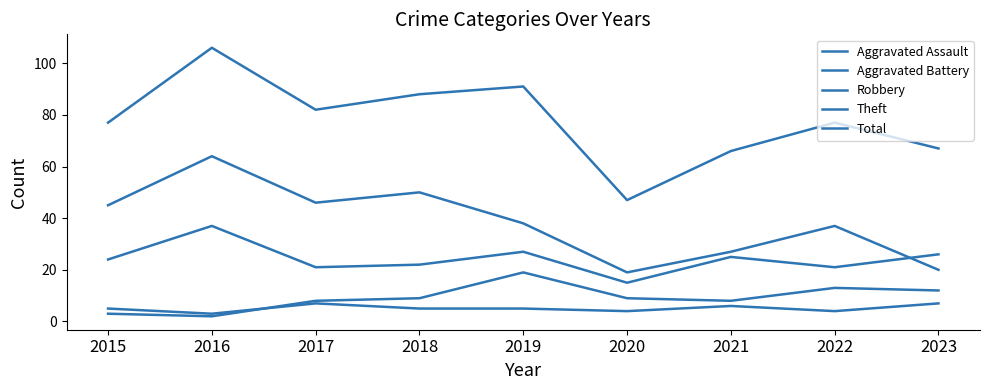

At which label is Total closest to 76?

2015